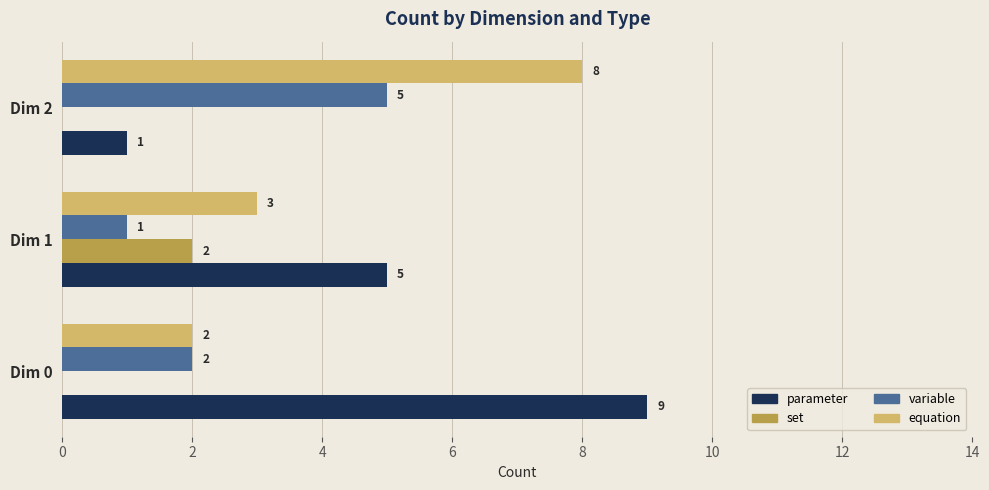

The parameter series shows 15 at Dim 0. True or false?

False